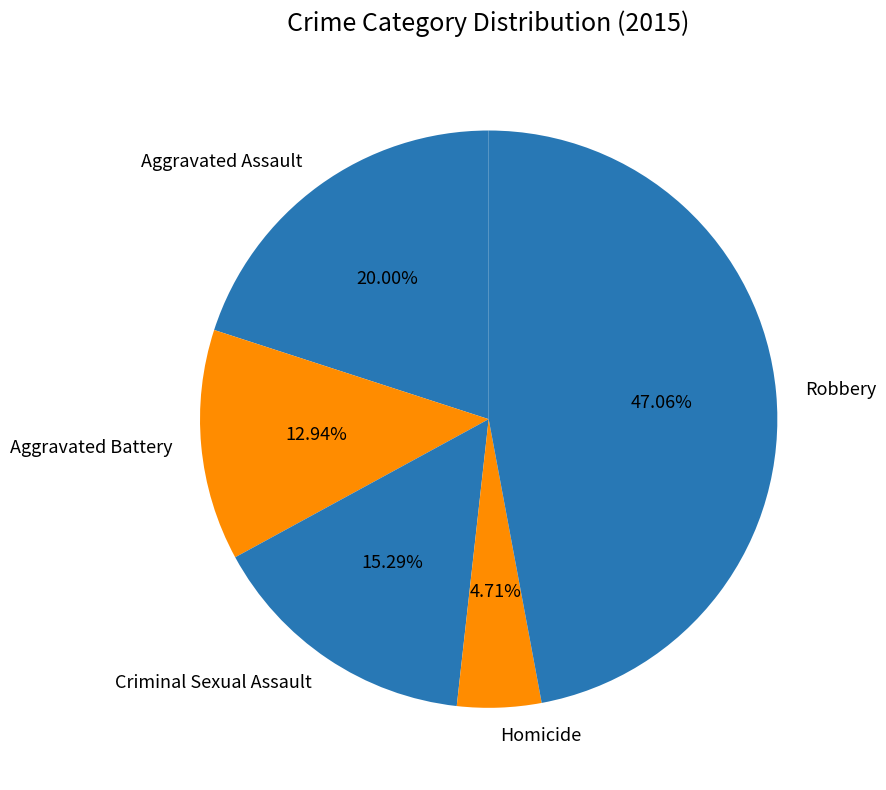

To the nearest percent, what is the difference between the largest and smallest slice percentages?

42%